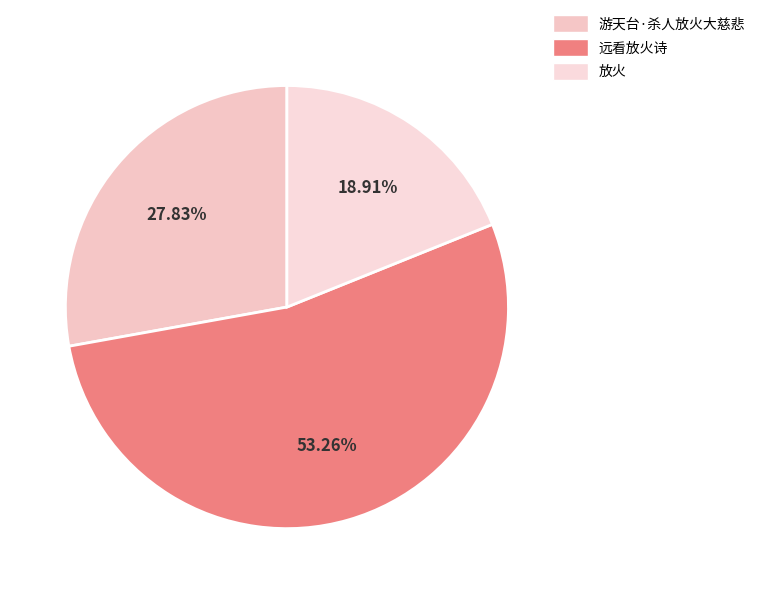

What percentage is the 游天台·杀人放火大慈悲 slice, to the nearest percent?

28%